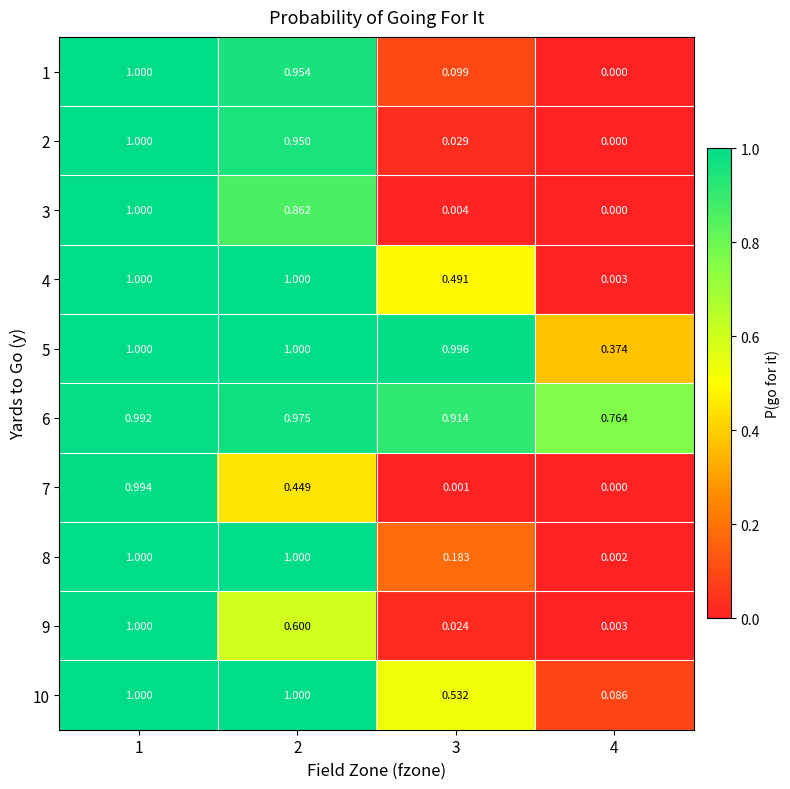

At 3, list the series in order from smallest to largest.

7, 3, 9, 2, 1, 8, 4, 10, 6, 5